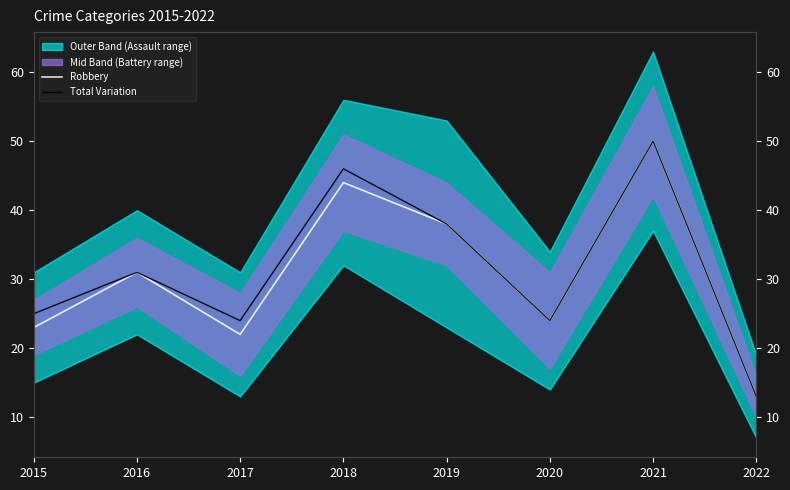

True or false: Total Variation has a value of 27 at 2018.

False